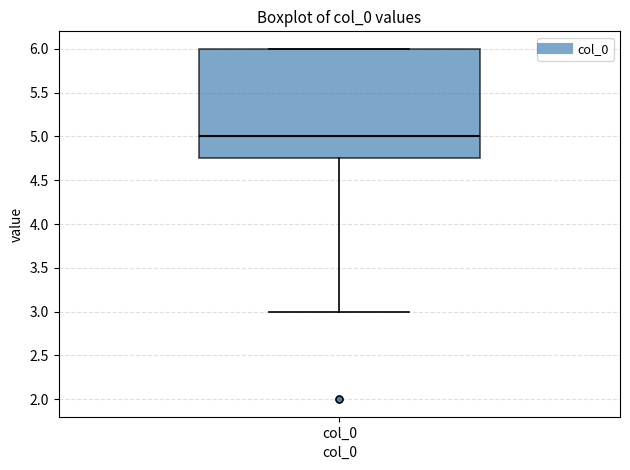

Transcribe this box plot: give where the median line is, the range the box spans, and where the two whiskers end, as read against the y-axis. The values are not printed on the chart, so give them approximately, as read against the axis.

median 5.00, box 4.75 to 6.00, whiskers 3.00 to 6.00